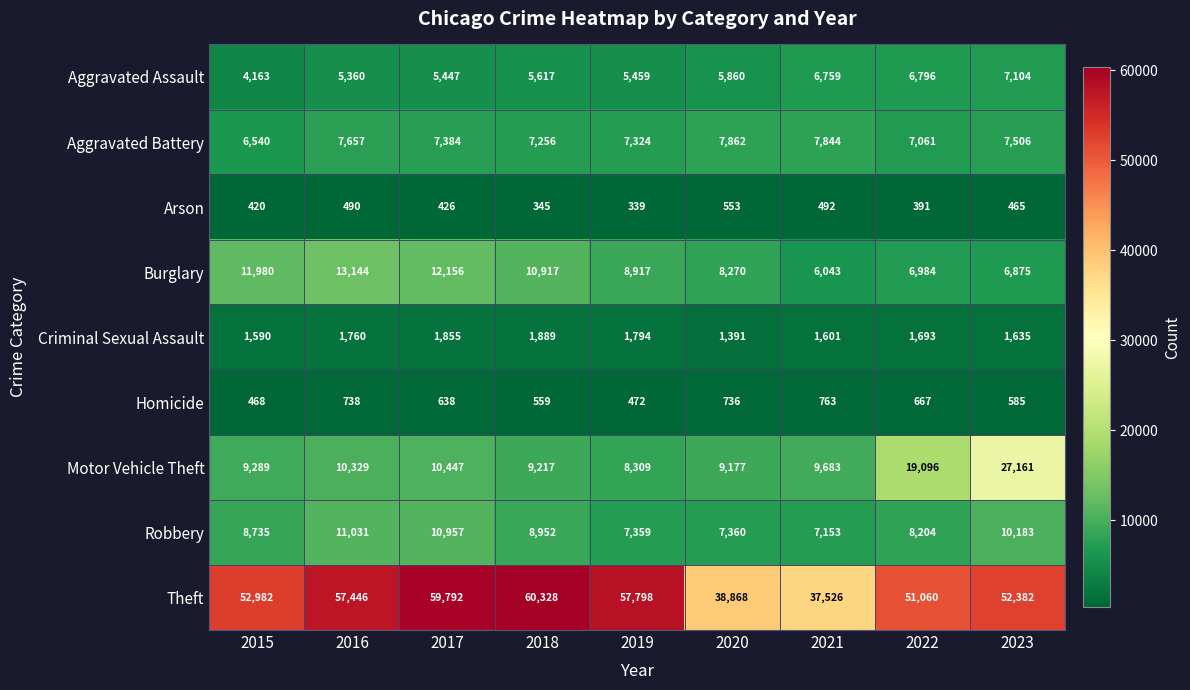

What is the sum of the Theft values at 2019 and 2020?

96666